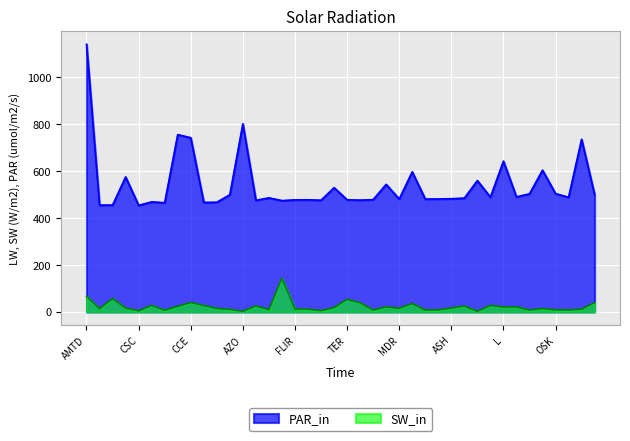

List the series in order of their overall mean, highest first.

PAR_in, SW_in